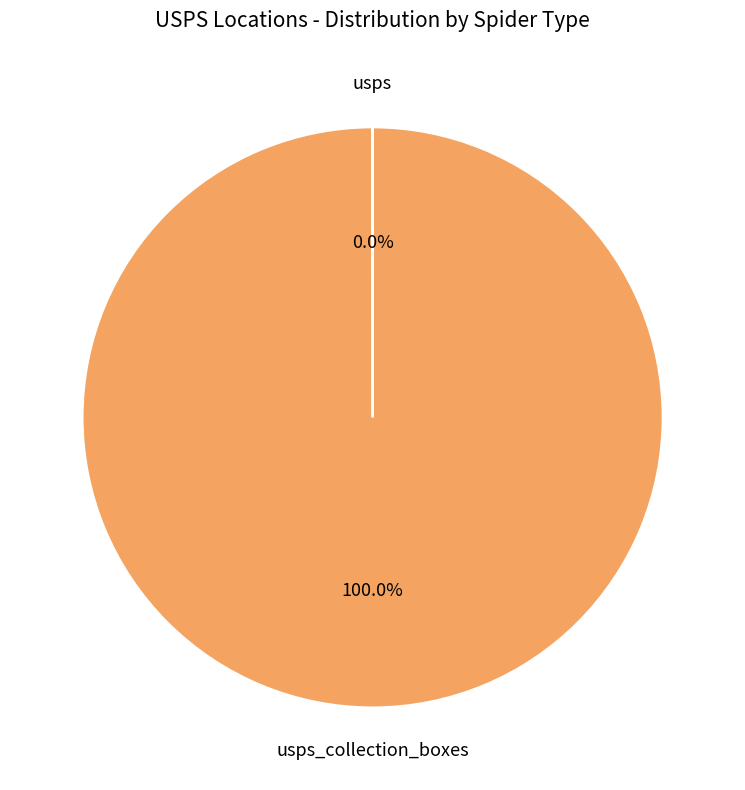

Is there any slice that represents more than half of the pie?

Yes